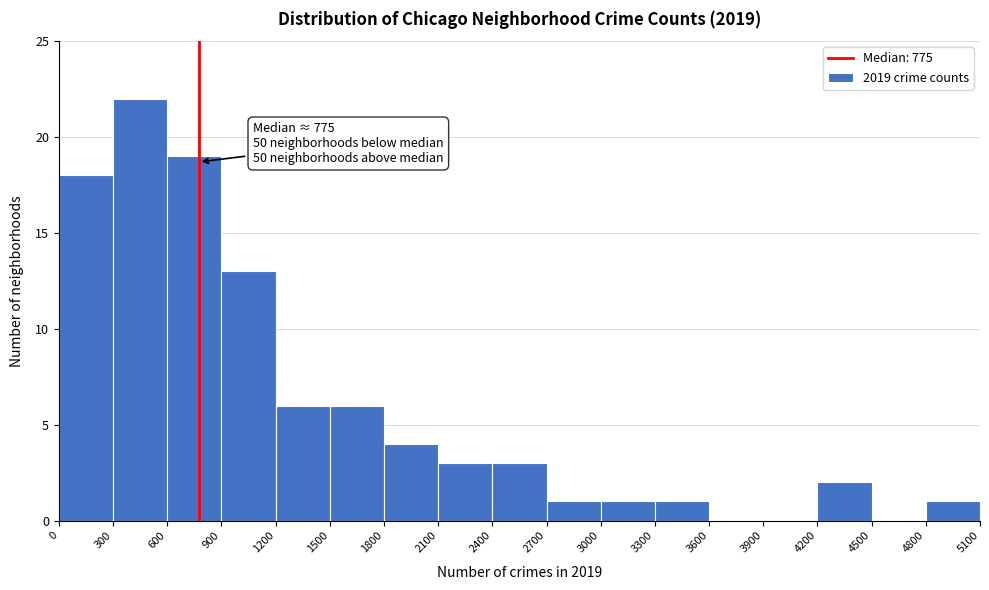

Which range on the x-axis has the tallest bar?

300 to 600